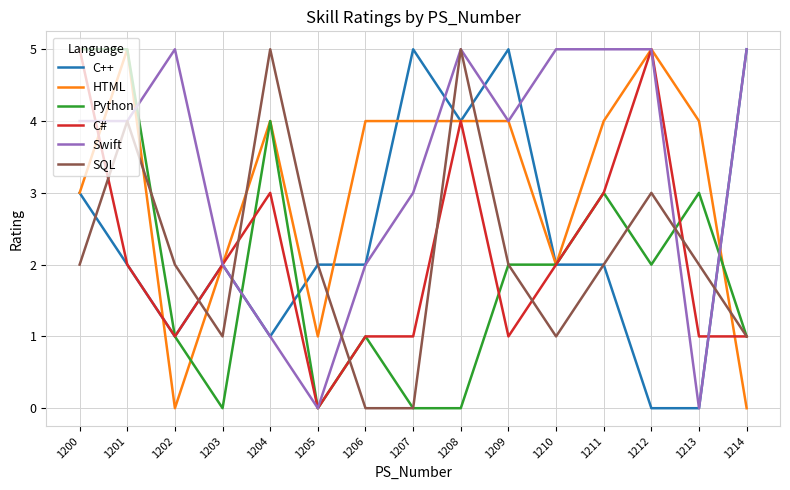

Which series ends up on top after the final intersection of HTML and C#?

C#